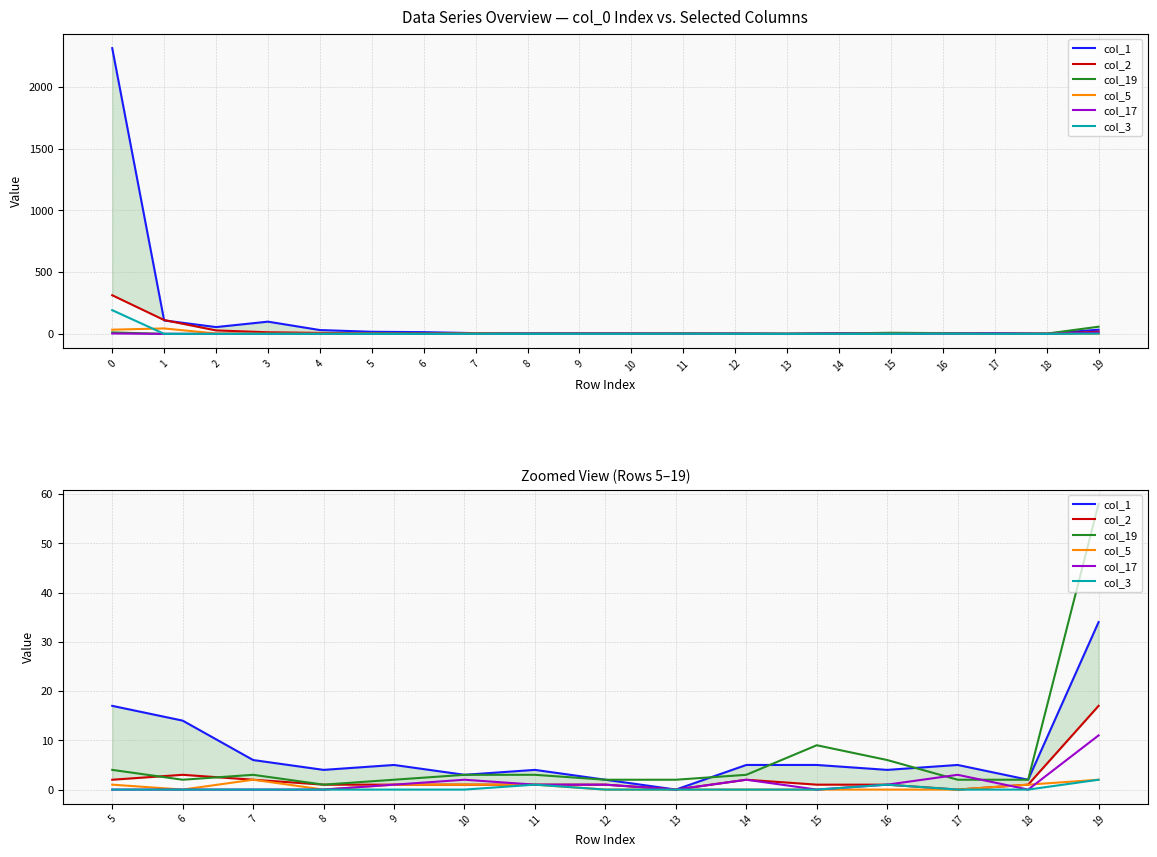

Is this an area chart (filled region under the line)?

No